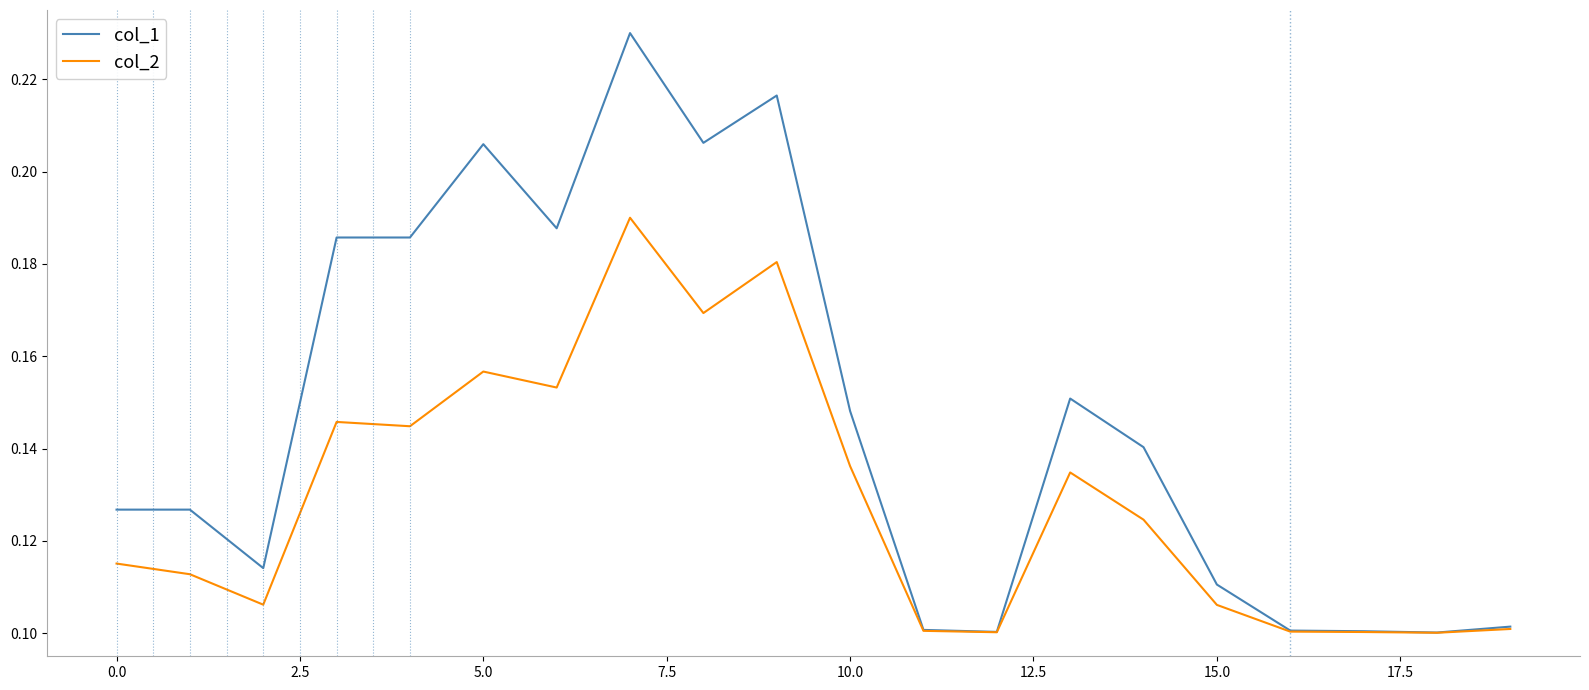

Rank the series by their maximum value, from lowest to highest.

col_2, col_1